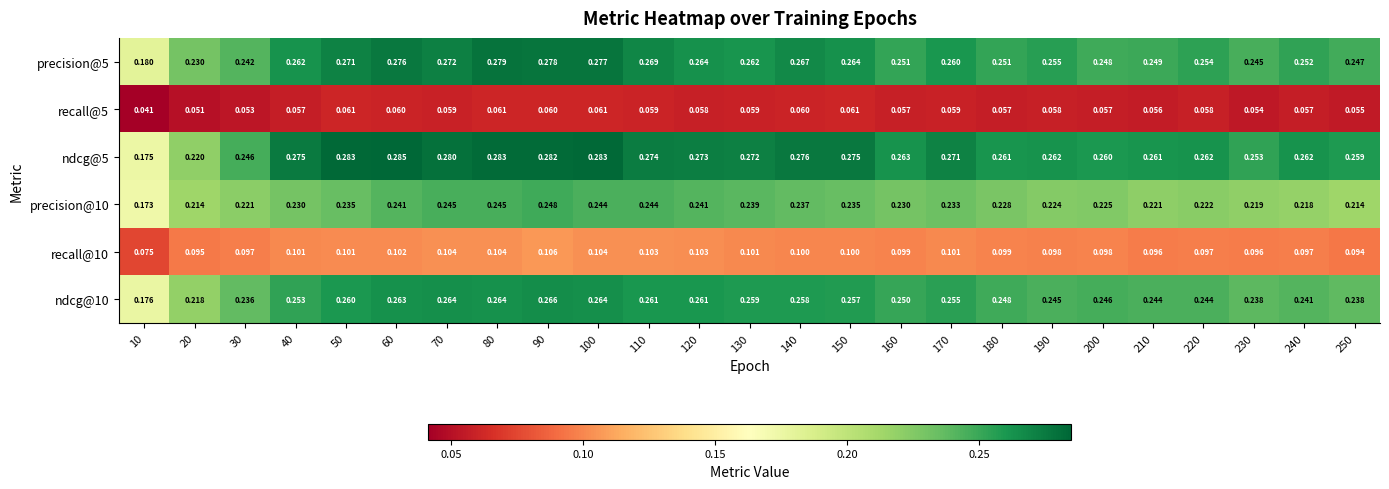

Which label corresponds to the smallest value in the chart?

10